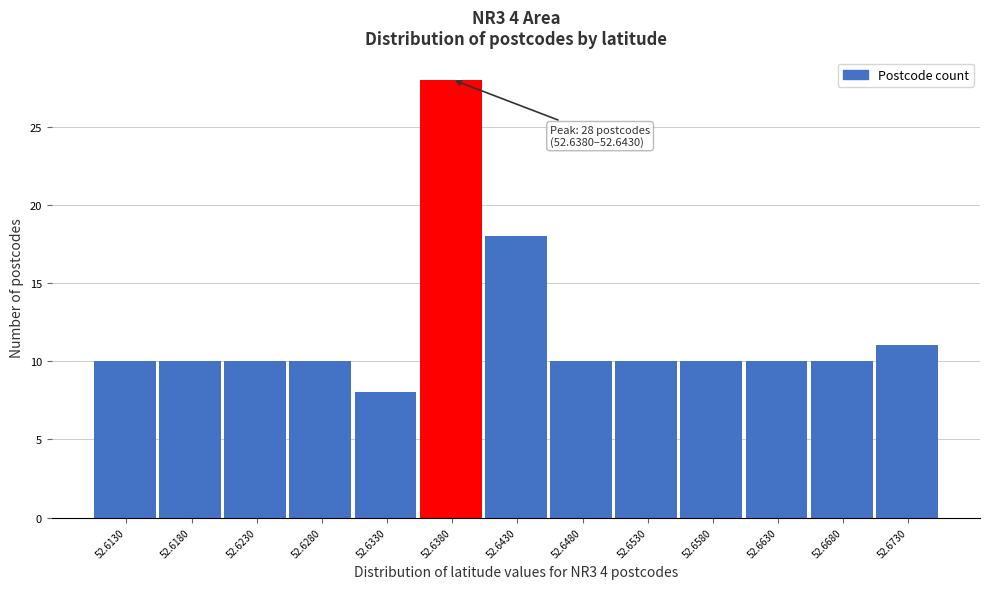

Reading right to left, transcribe all the data shown in this chart.

52.6730=11	52.6680=10	52.6630=10	52.6580=10	52.6530=10	52.6480=10	52.6430=18	52.6380=28	52.6330=8	52.6280=10	52.6230=10	52.6180=10	52.6130=10